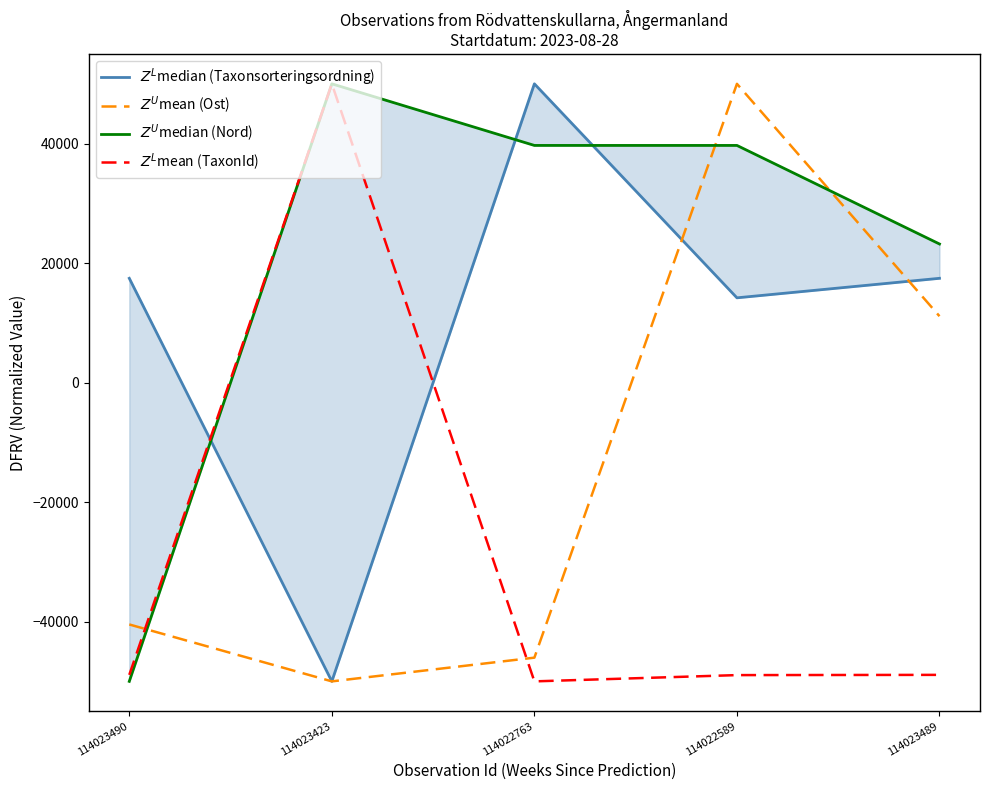

What is the label of the 3rd point from the right?

114022763